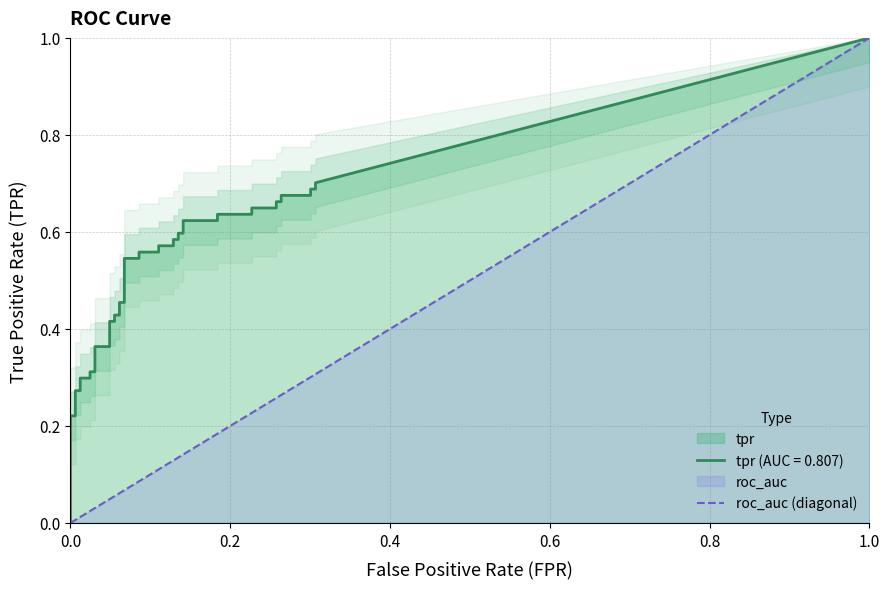

At how many categories does at least one series exceed 0?

40